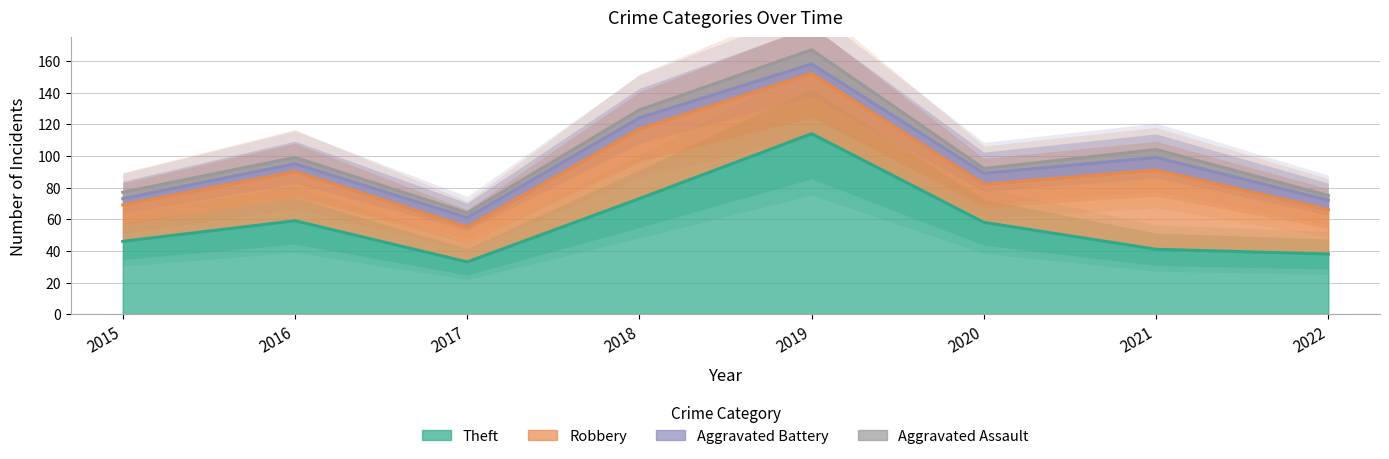

Is it true that Aggravated Assault equals 3 at 2022?

True